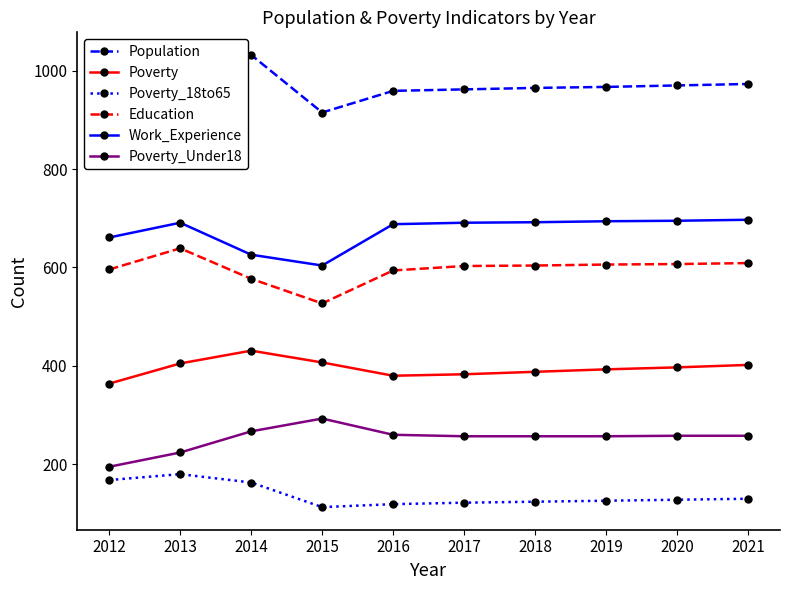

At which label is Education closest to 583?

2014